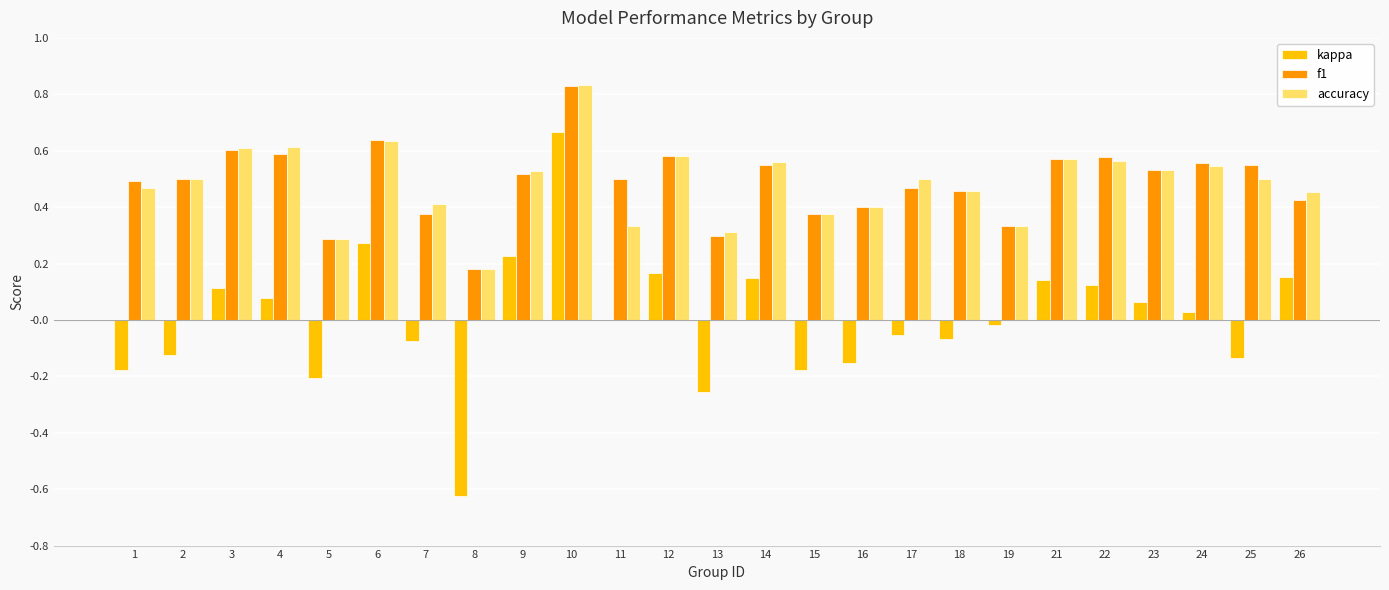

At which label does f1 reach its peak?

10